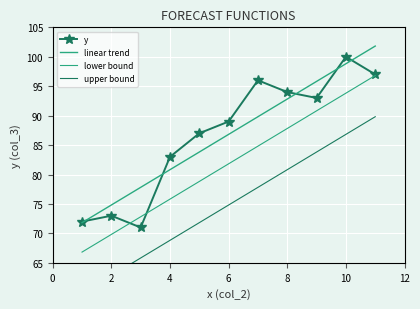

Reading left to right, what are all the values shown in this chart?

y: 72.0	73.0	71.0	83.0	87.0	89.0	96.0	94.0	93.0	100.0	97.0
linear trend: 71.8	74.8	77.8	80.8	83.8	86.8	89.8	92.8	95.8	98.8	101.8
lower bound: 66.8	69.8	72.8	75.8	78.8	81.8	84.8	87.8	90.8	93.8	96.8
upper bound: 59.8	62.8	65.8	68.8	71.8	74.8	77.8	80.8	83.8	86.8	89.8